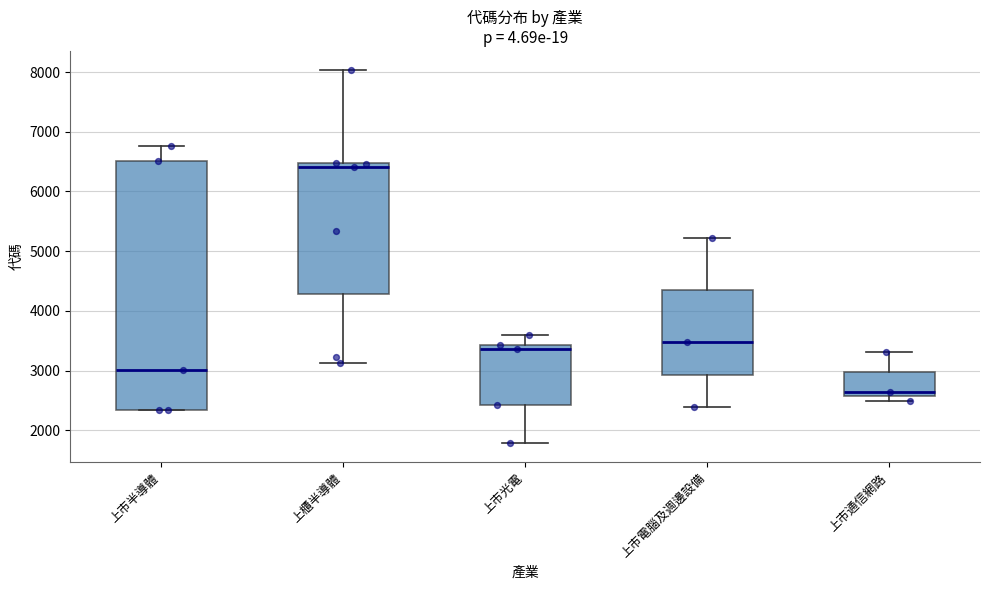

Where is the lower edge of the box for 上市通信網路 on the y-axis? The values are not printed on the chart, so give them approximately, as read against the axis.

2600